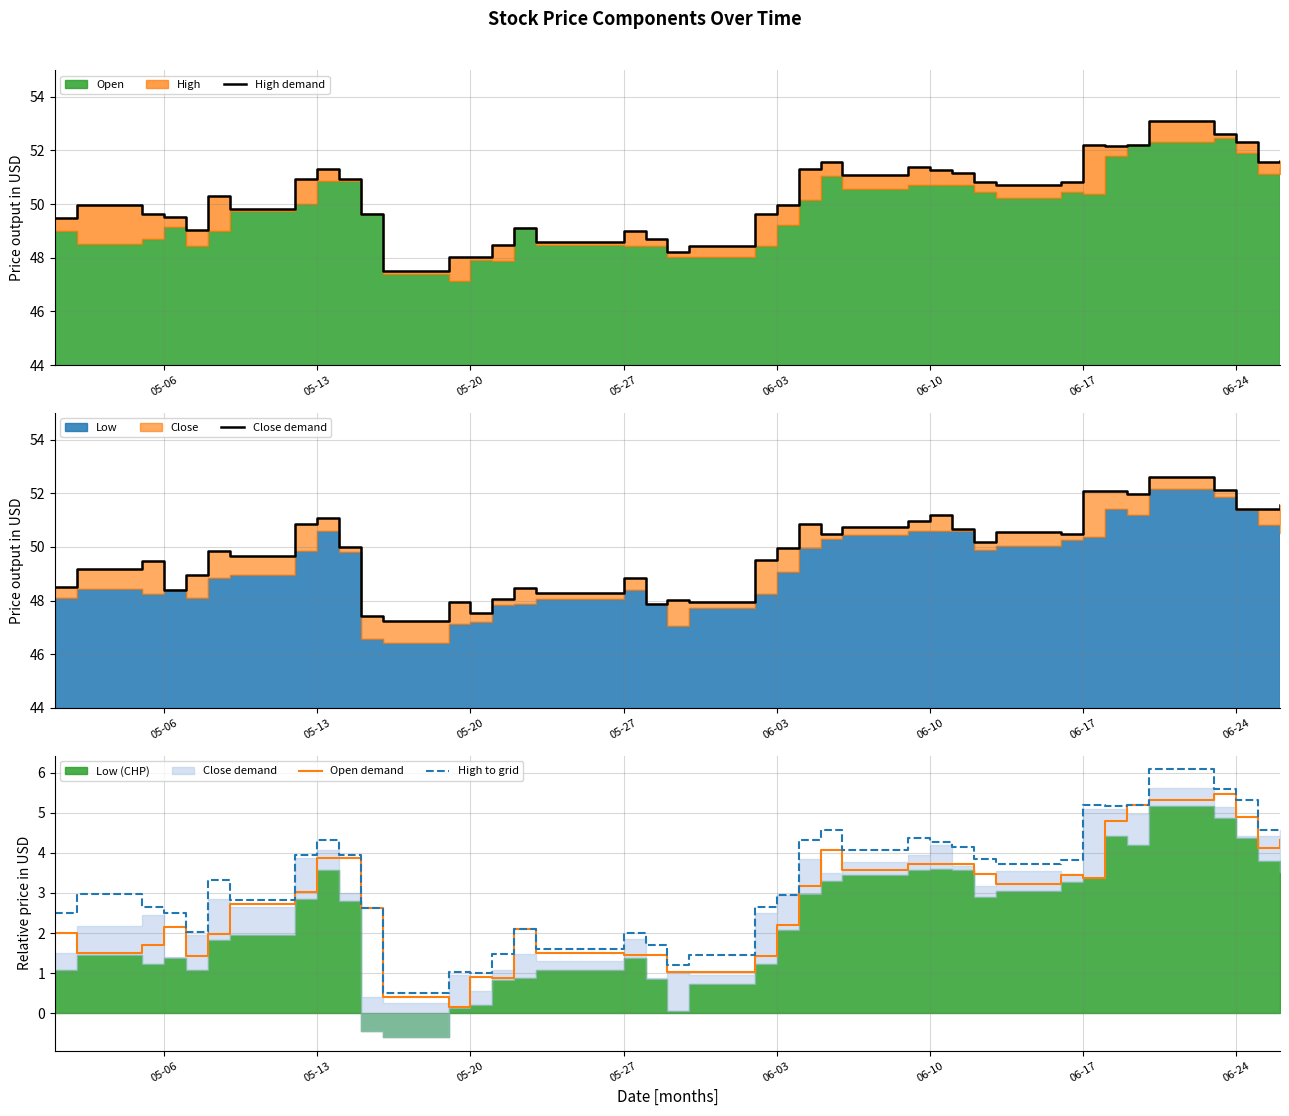

Which series has the largest range (max minus min)?

High demand